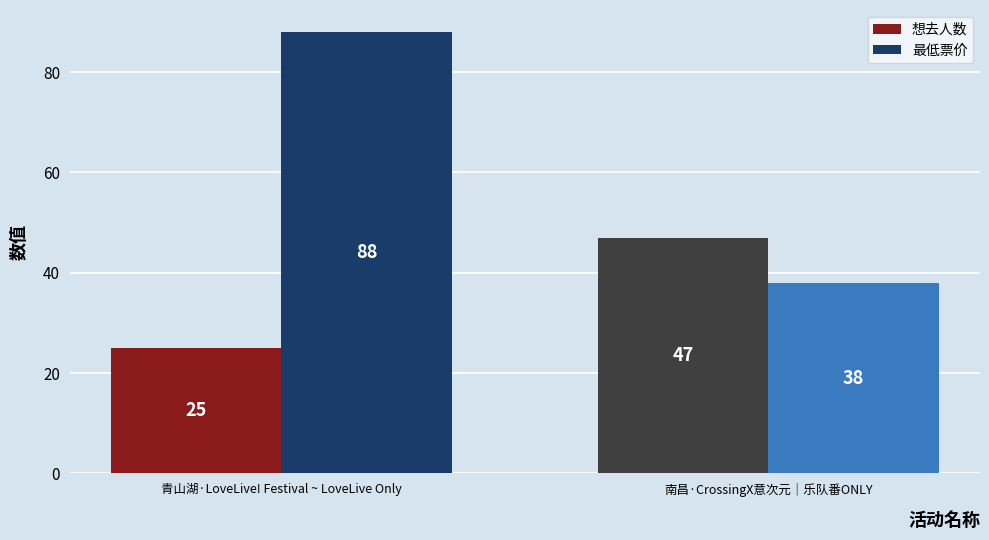

What is the maximum value for 想去人数?

47